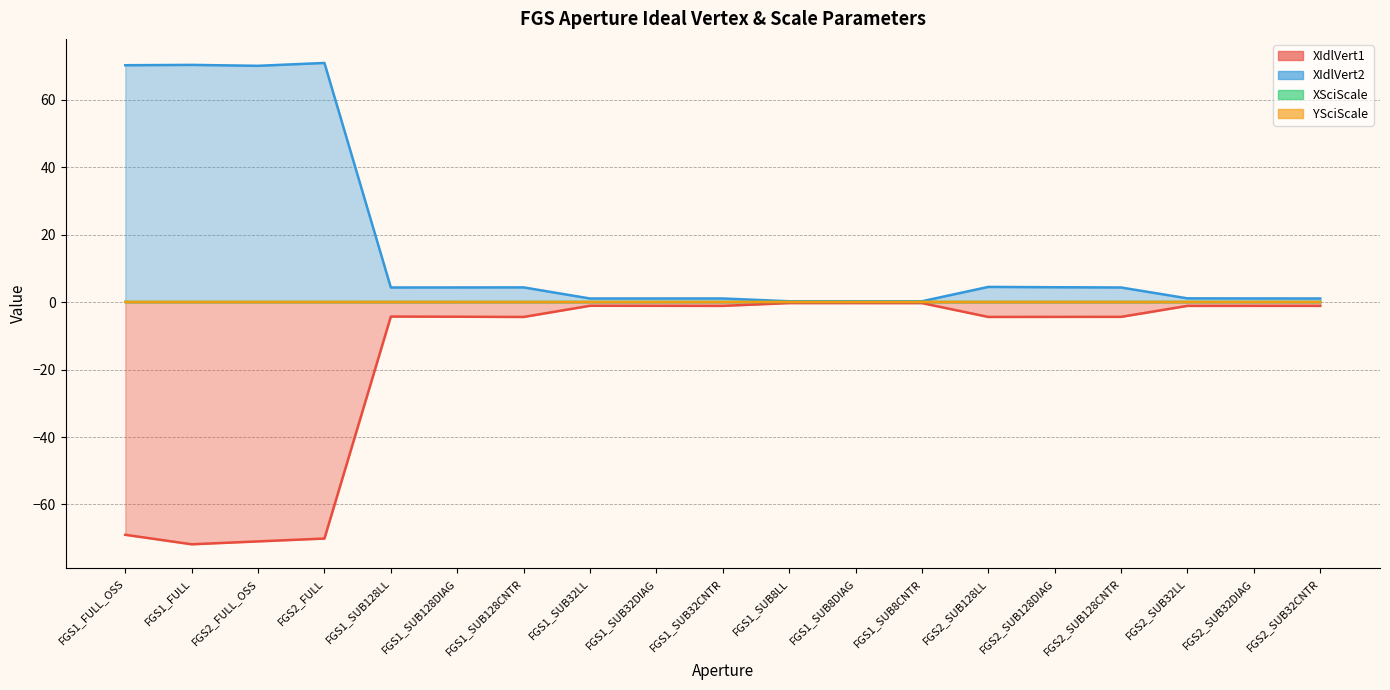

True or false: YSciScale has more than 2 interior local peaks.

True